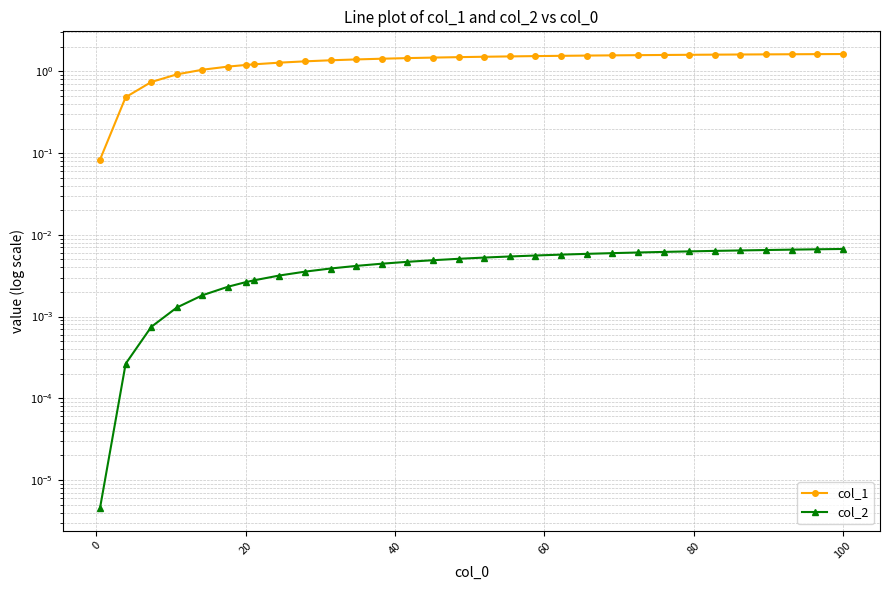

True or false: col_1 and col_2 cross at least once.

False